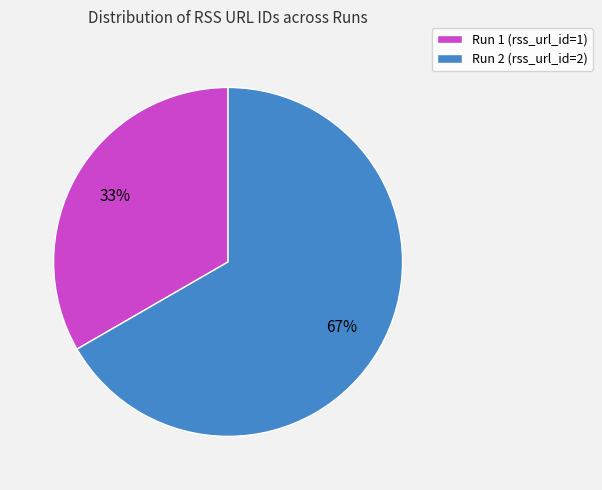

Which category accounts for the majority?

Run 2 (rss_url_id=2)